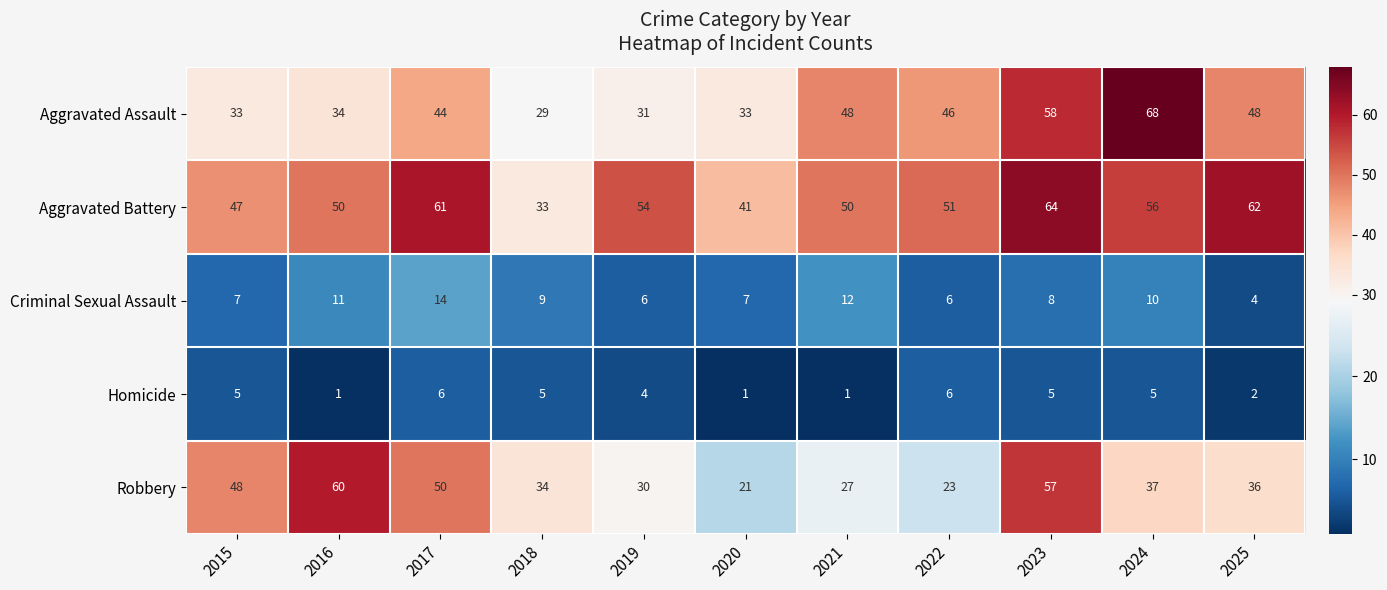

Rank the series by their maximum value, from lowest to highest.

Homicide, Criminal Sexual Assault, Robbery, Aggravated Battery, Aggravated Assault